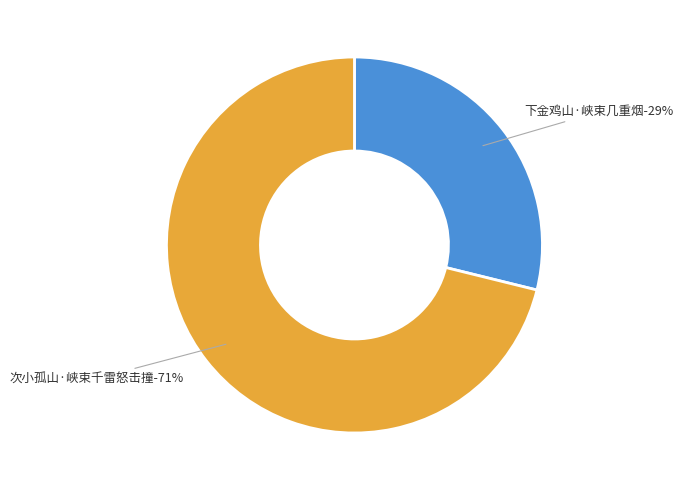

Which category has the biggest portion of the pie?

次小孤山·峡束千雷怒击撞